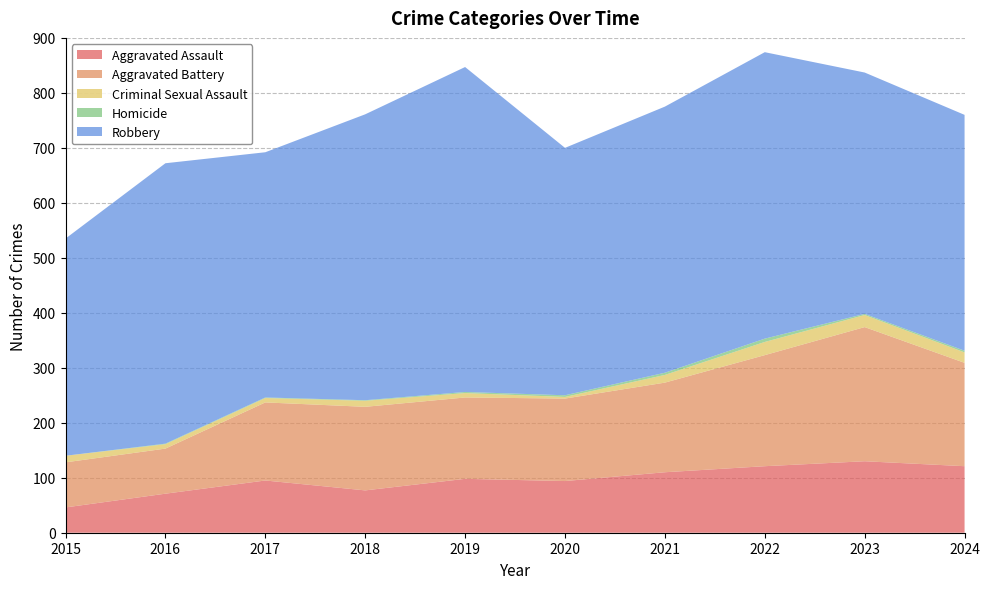

Reading left to right, what are all the values shown in this chart?

Aggravated Assault: 46	71	95	77	98	94	110	121	130	121
Aggravated Battery: 82	82	142	152	148	150	163	202	244	188
Criminal Sexual Assault: 12	8	8	11	8	3	14	24	22	19
Homicide: 0	1	1	1	2	3	4	6	2	3
Robbery: 395	510	446	520	591	450	484	521	439	429